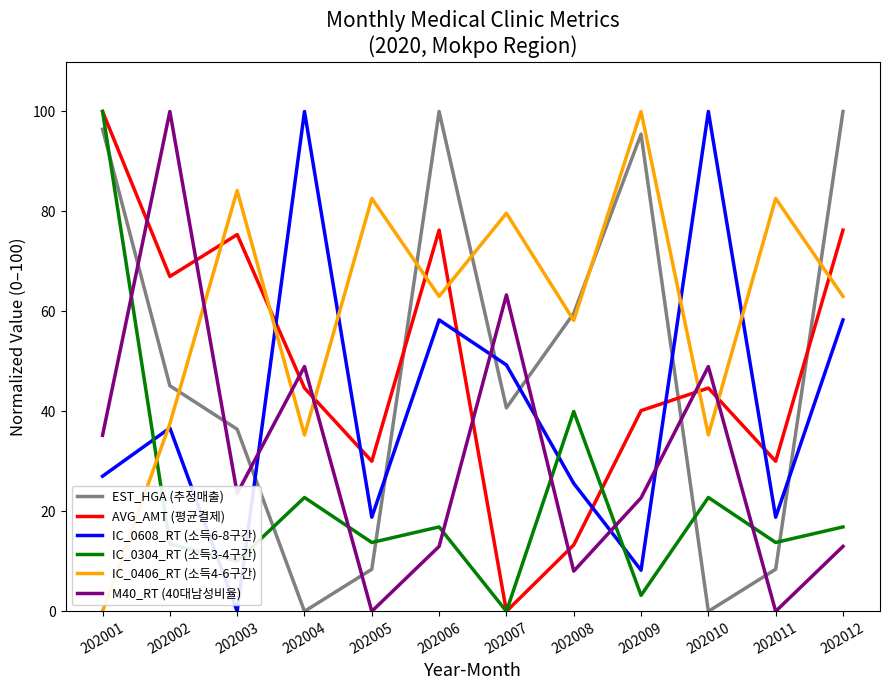

In IC_0304_RT (소득3-4구간), how many points are lower than both neighbors (excluding endpoints)?

5